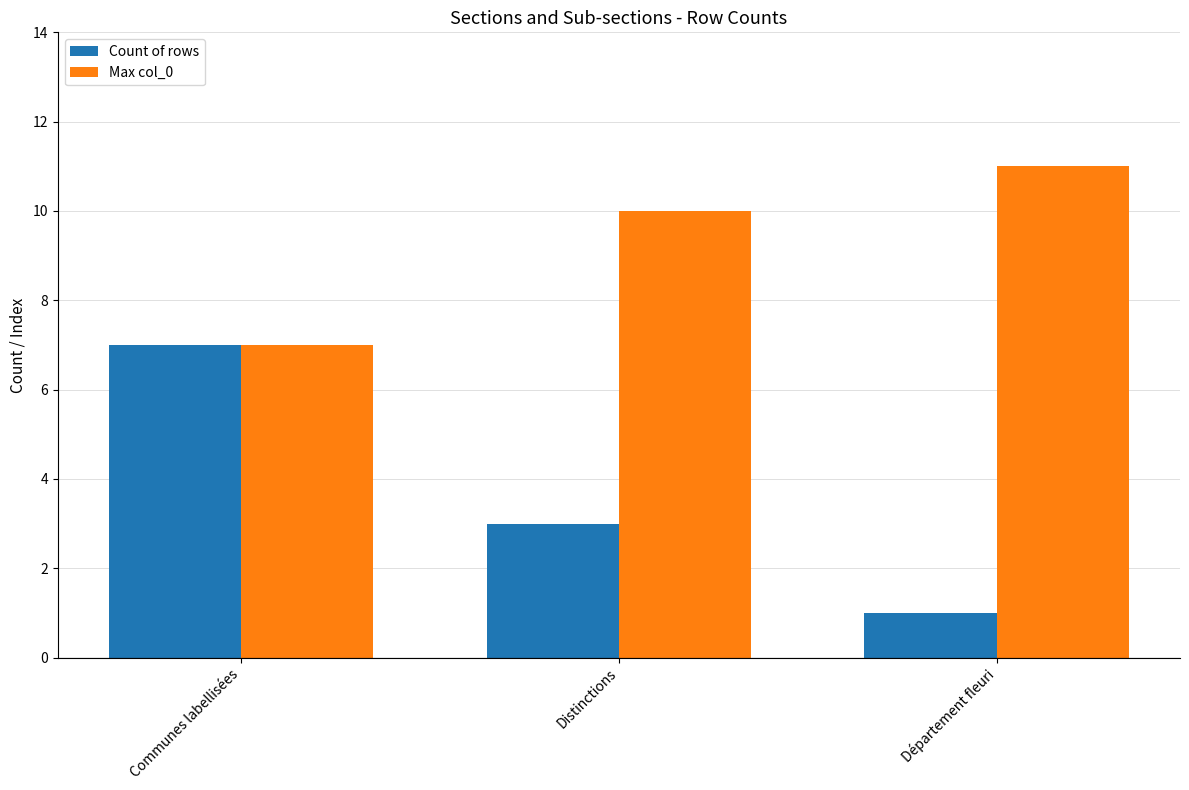

Does the chart contain stacked bars?

No